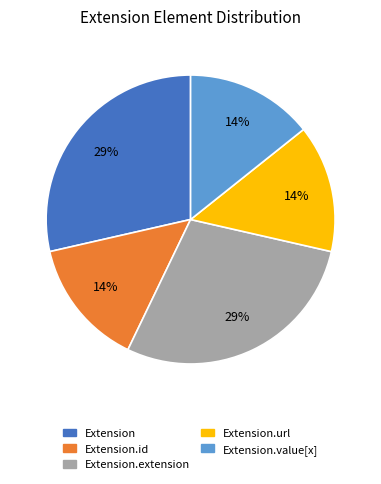

Combined, do Extension.id and Extension.value[x] account for over 50%?

No